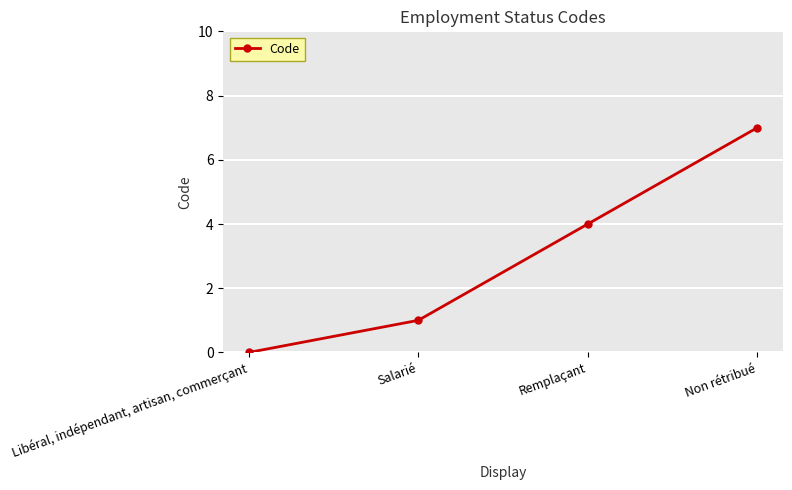

List the labels in order of value, smallest first.

Libéral, indépendant, artisan, commerçant, Salarié, Remplaçant, Non rétribué